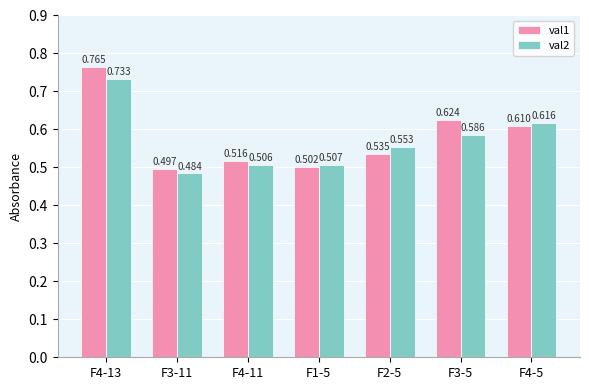

The value of val1 at F3-11 is 0.7. True or false?

False